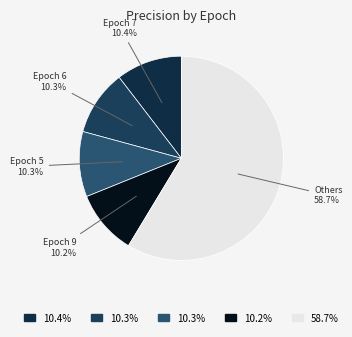

Count the number of slices in the pie.

5